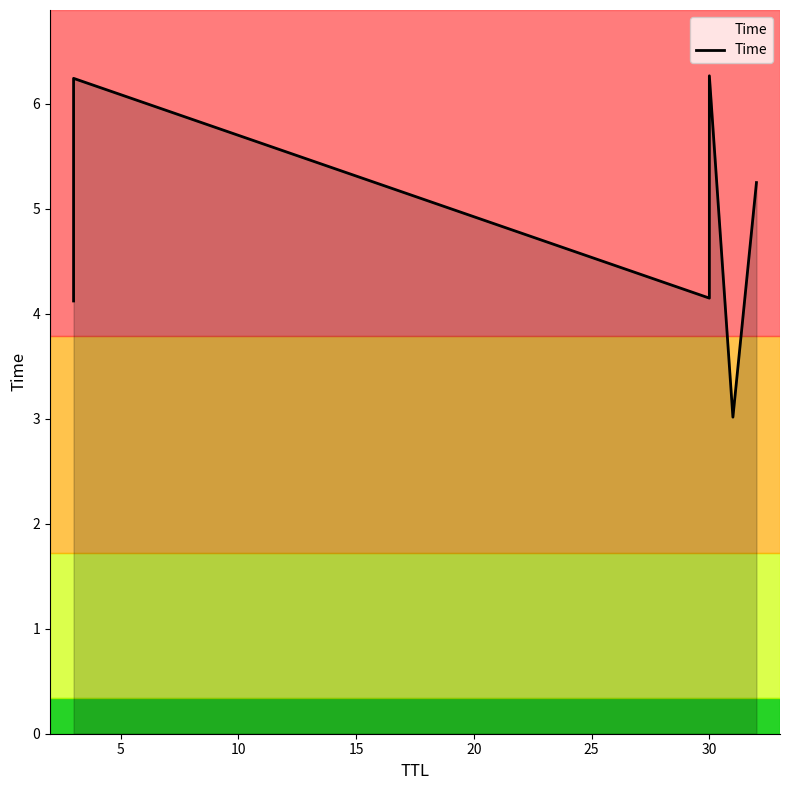

How many points are lower than both their immediate neighbors (excluding endpoints)?

2